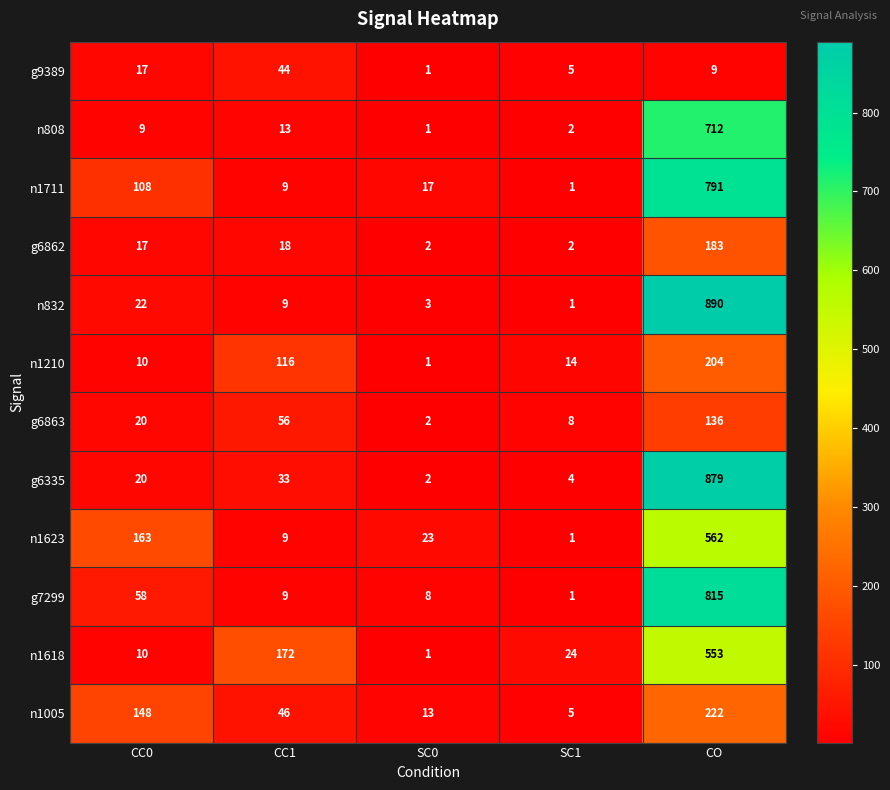

List the series in order of their peak value, highest first.

n832, g6335, g7299, n1711, n808, n1623, n1618, n1005, n1210, g6862, g6863, g9389